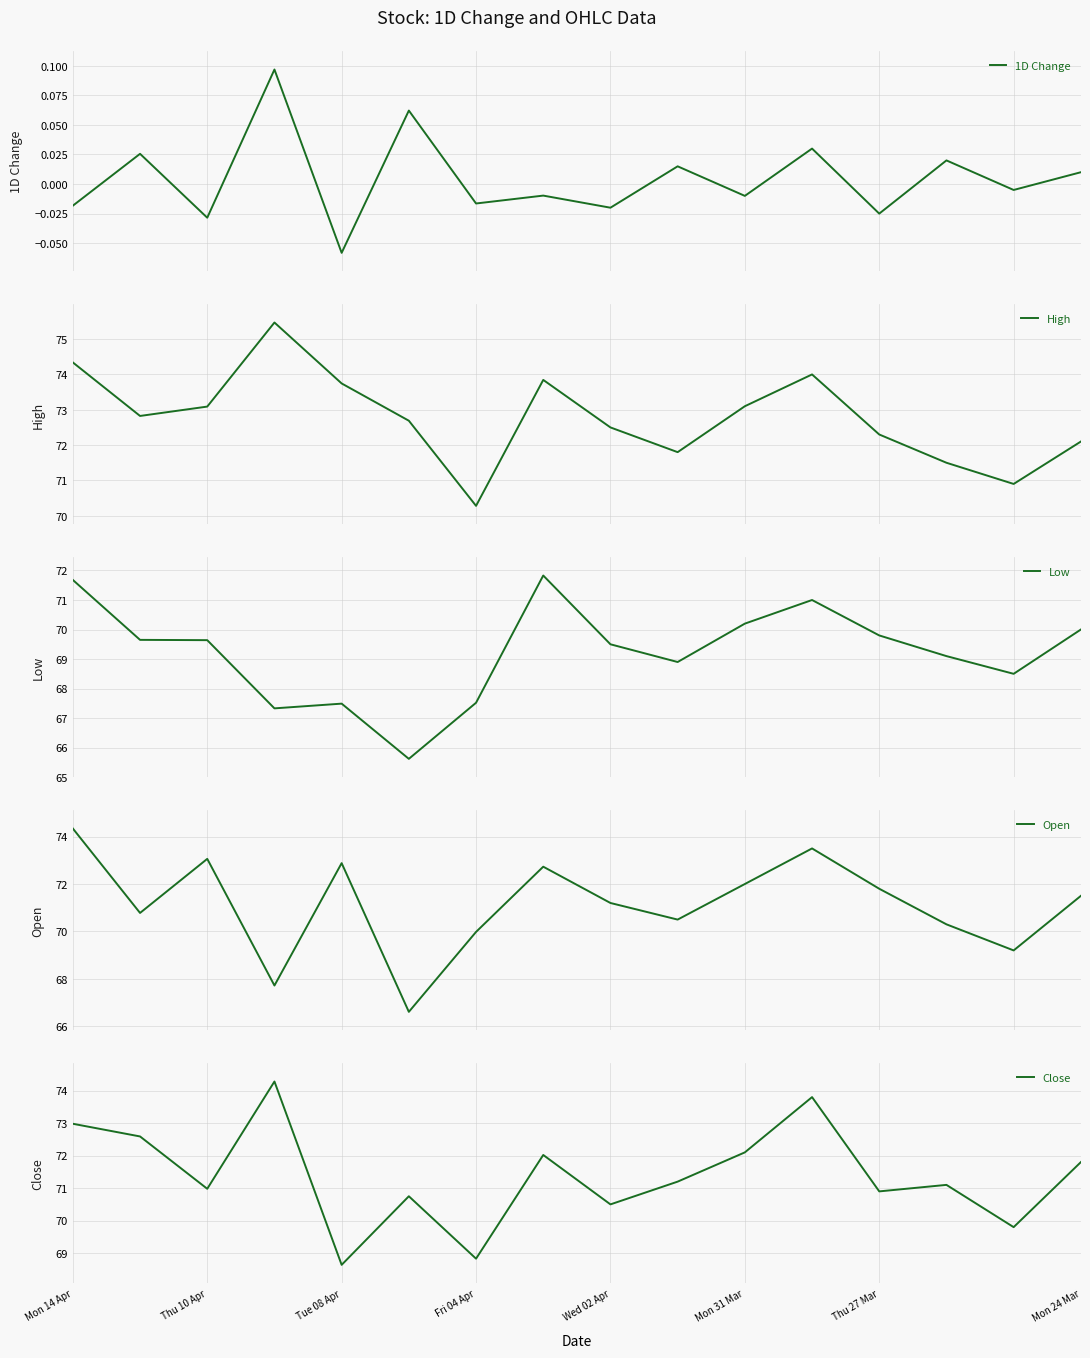

Does the chart have visible grid lines?

Yes